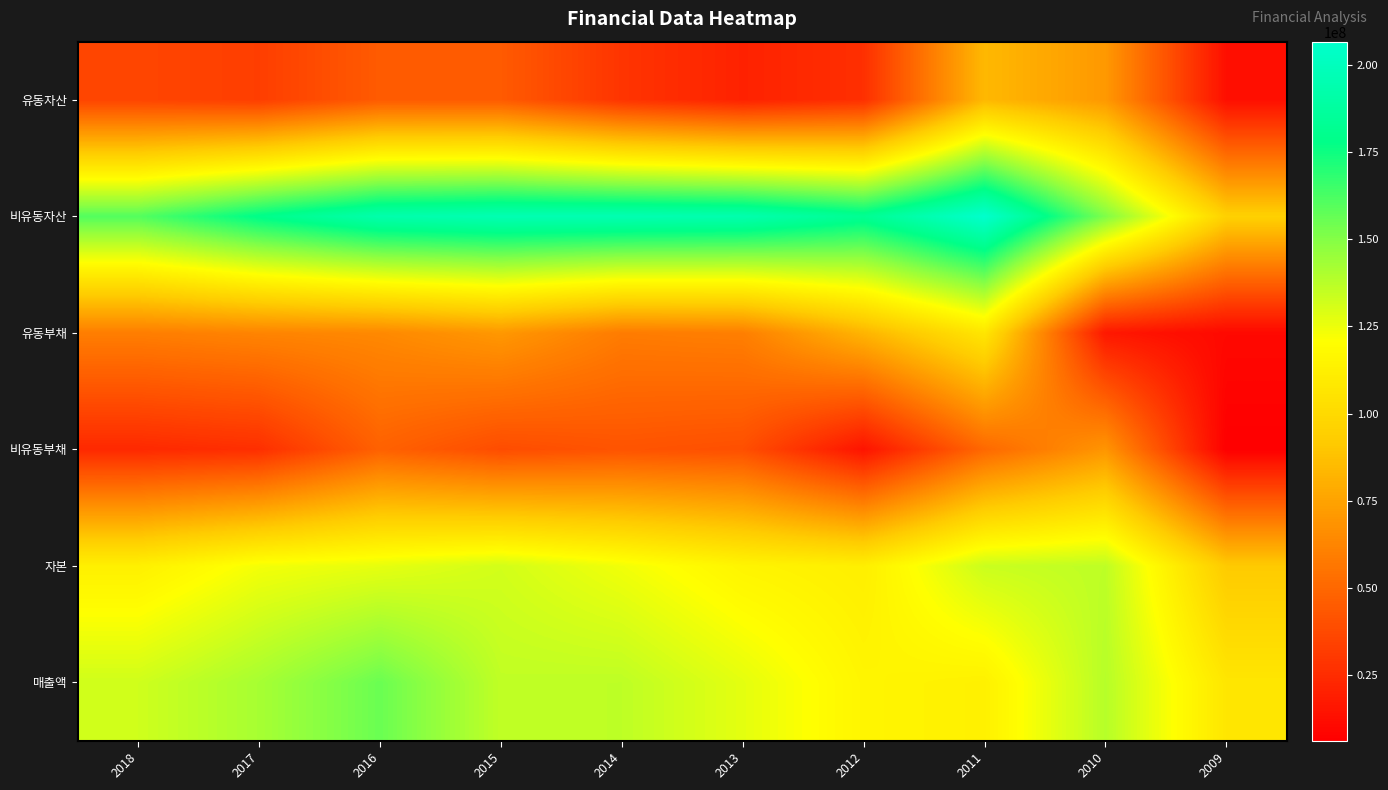

Reading left to right, extract all data points from this chart.

유동자산: 2018=35610820	2017=32644701	2016=44874328	2015=44621673	2014=28538675	2013=20769013	2012=26554987	2011=84084010	2010=70648389	2009=12869981
비유동자산: 2018=160338031	2017=179033590	2016=193052109	2015=195756728	2014=195556463	2013=193987357	2012=182580743	2011=206749239	2010=151315466	2009=95047687
유동부채: 2018=59487531	2017=62223246	2016=63940932	2015=70344981	2014=58602502	2013=59946122	2012=82553387	2011=106992332	2010=16391511	2009=10115146
비유동부채: 2018=23780065	2017=26215488	2016=47487636	2015=38617769	2014=41682391	2013=39788893	2012=14718082	2011=50414069	2010=69326014	2009=6129270
자본: 2018=112681255	2017=123239558	2016=126497870	2015=131415651	2014=123810245	2013=115021355	2012=111864261	2011=133426848	2010=136246330	2009=91673252
매출액: 2018=132272993	2017=141870839	2016=155526430	2015=135760744	2014=136283088	2013=127101782	2012=115450487	2011=113116958	2010=138034898	2009=107064263